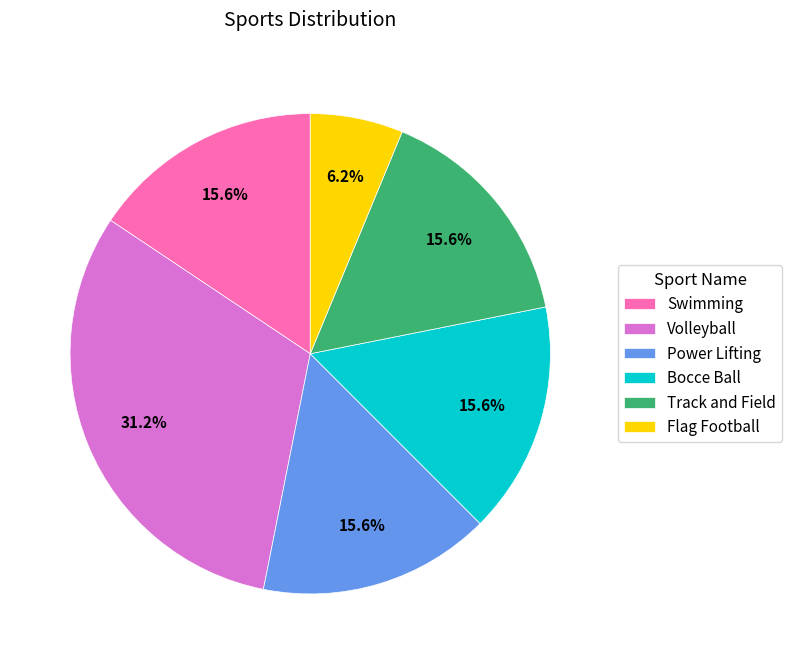

How many segments does this pie chart have?

6